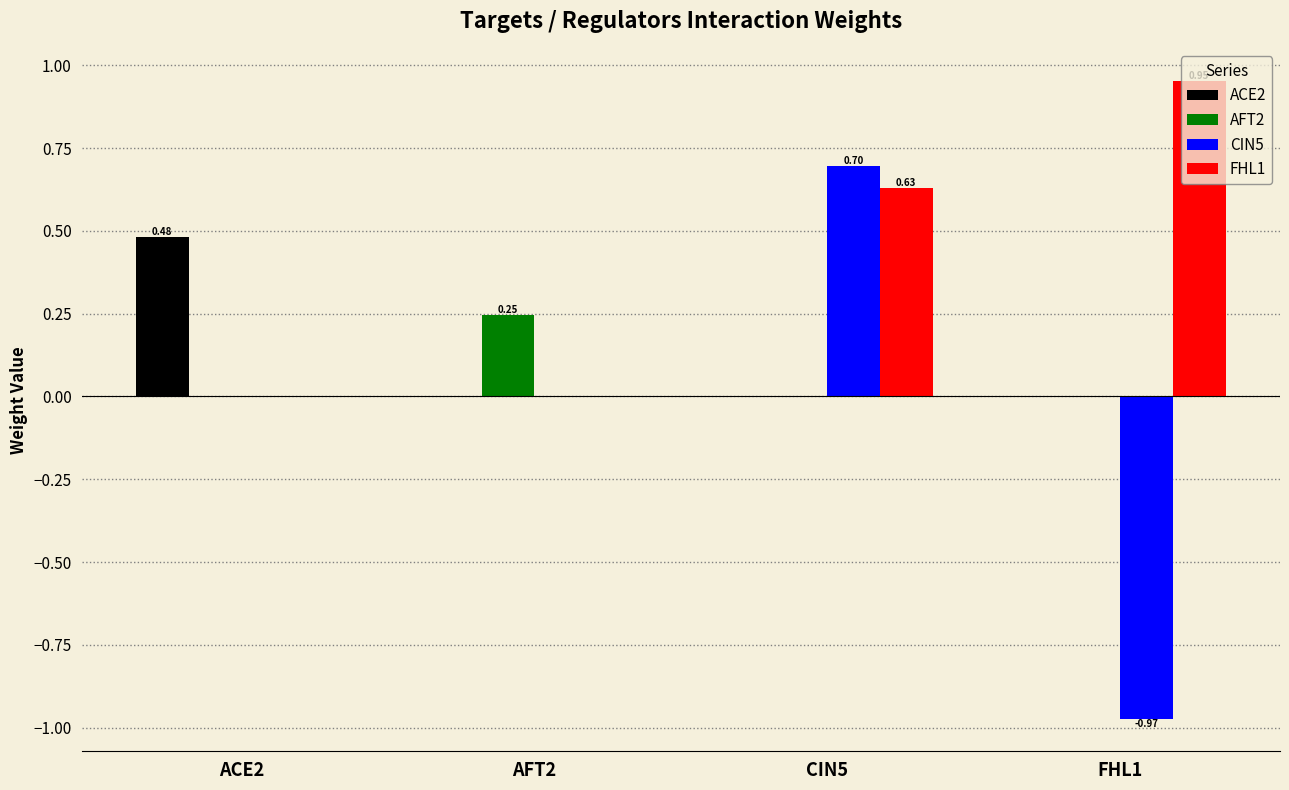

Count the number of categories in the chart.

4